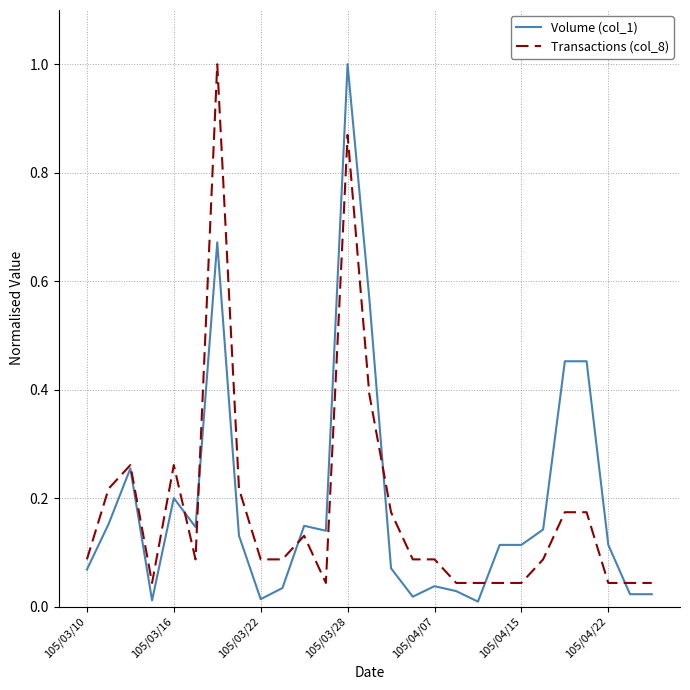

What is the highest value of the Volume (col_1) series?

1.0